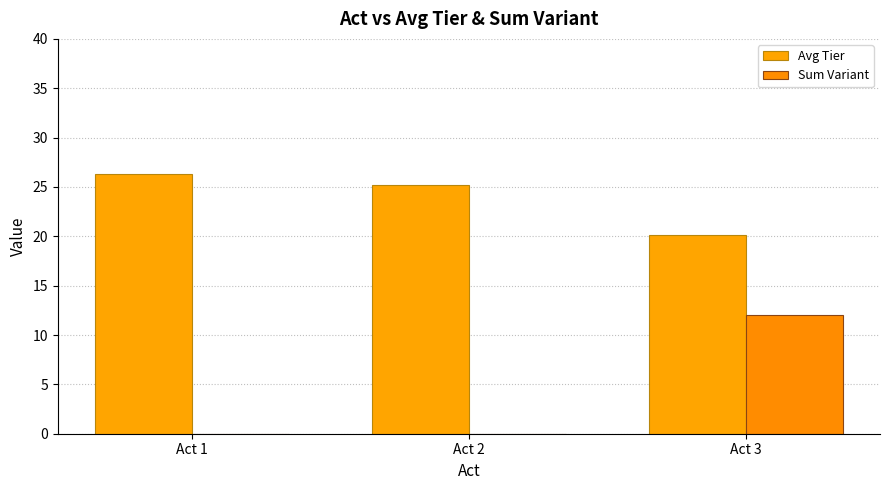

Does the chart contain stacked bars?

No